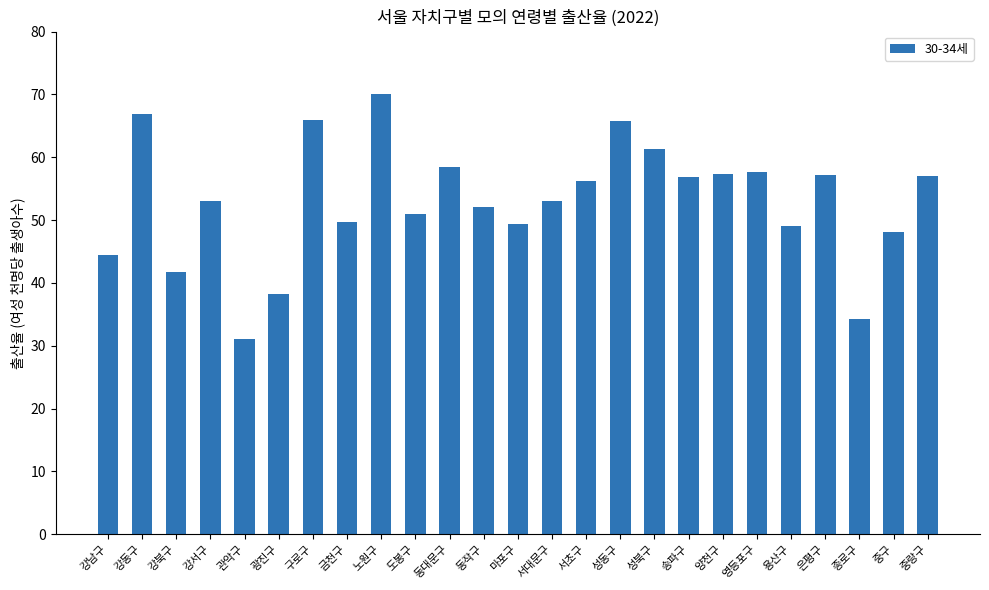

Which category has the lowest value across all series?

관악구